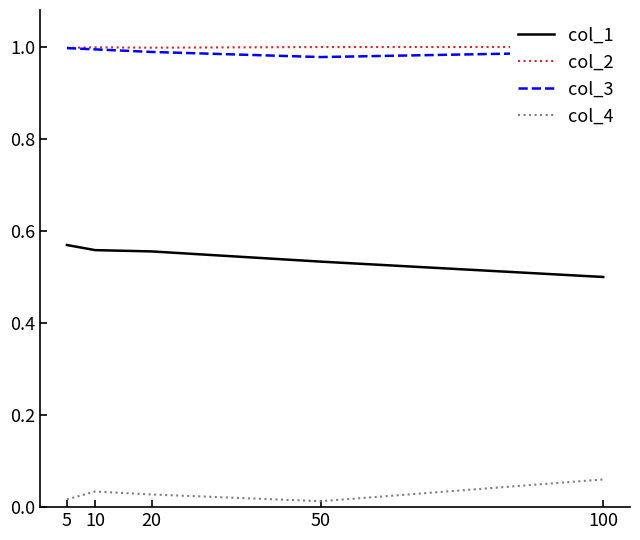

Which series has the widest spread of values?

col_1